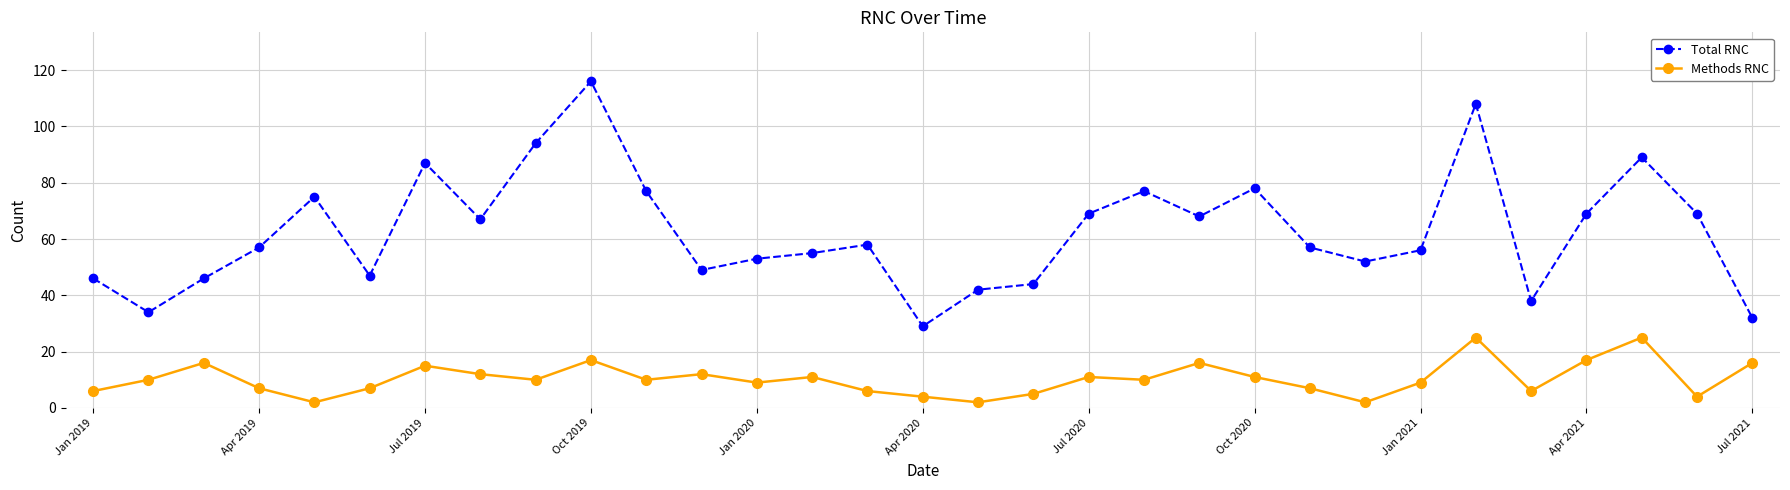

What is the minimum value for Total RNC?

29